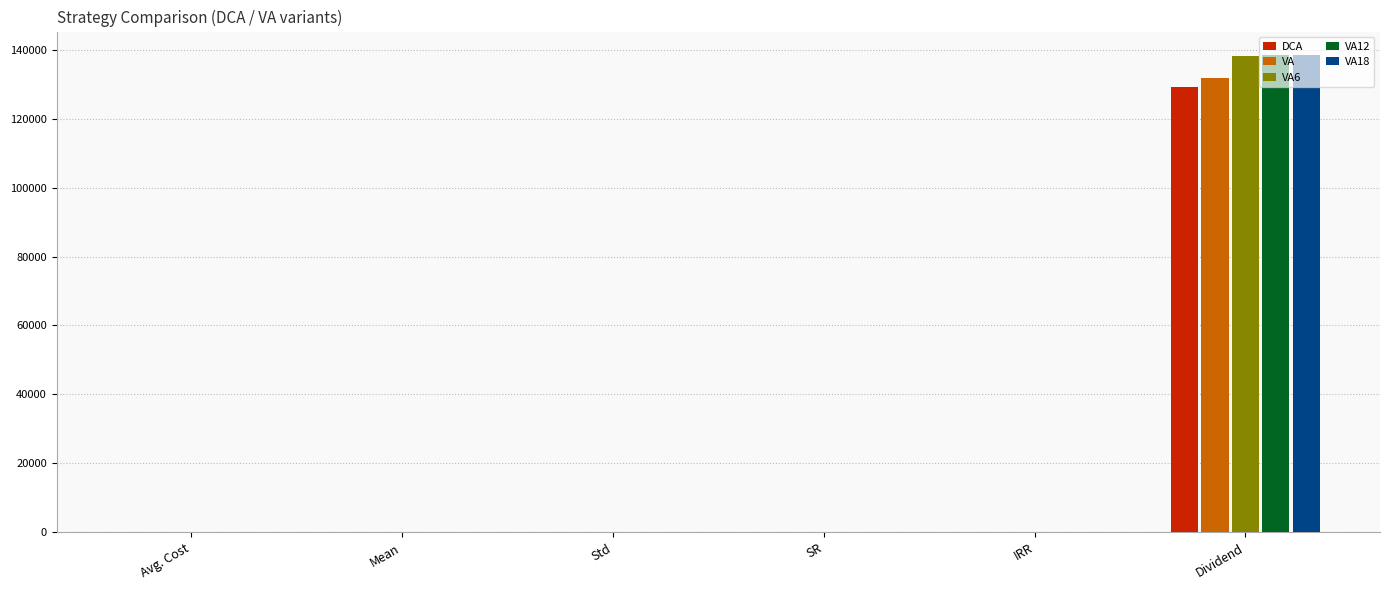

How many distinct data groups are displayed?

5